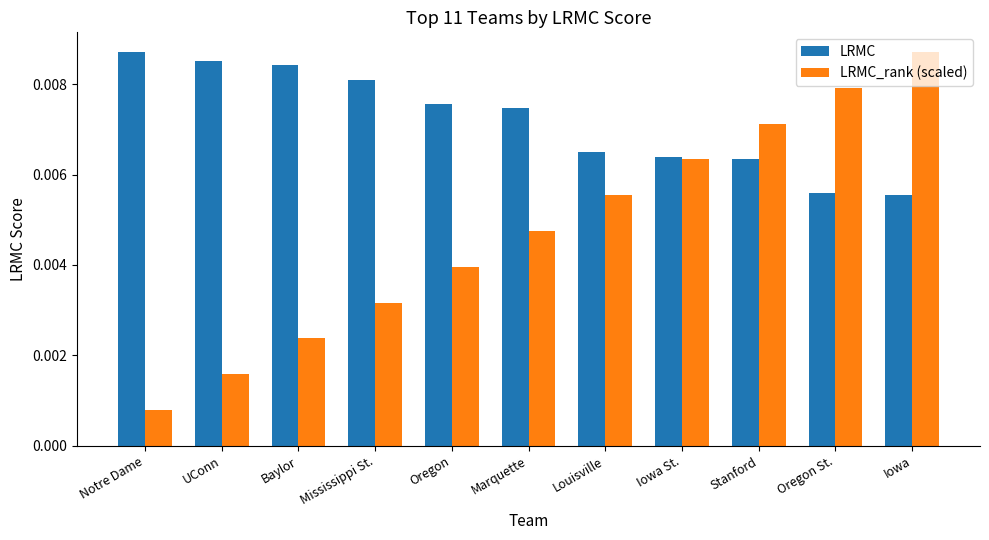

How many LRMC values are between 0 and 1?

11